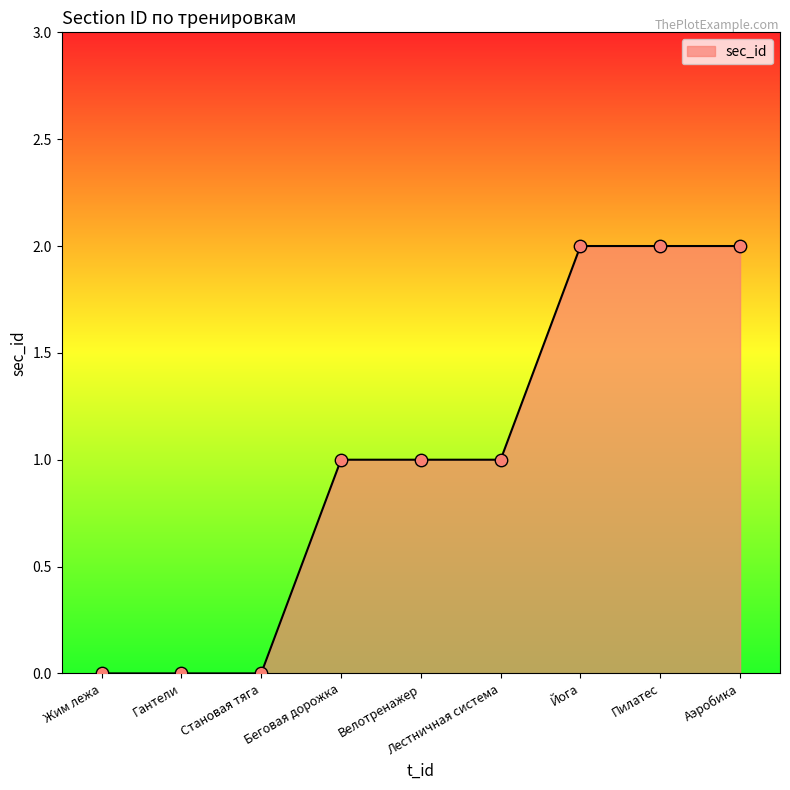

What is the ratio of the value at Беговая дорожка to the value at Йога?

0.5